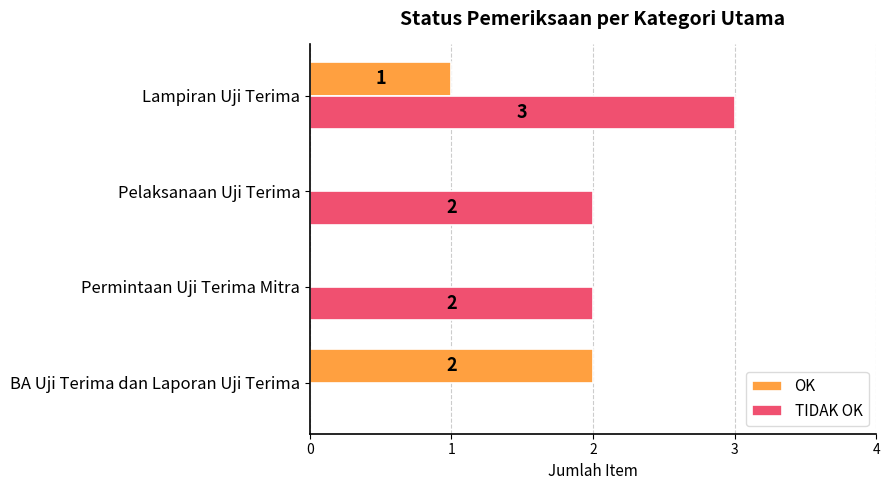

Is the value of OK at Permintaan Uji Terima Mitra greater than the value of TIDAK OK at Lampiran Uji Terima?

No